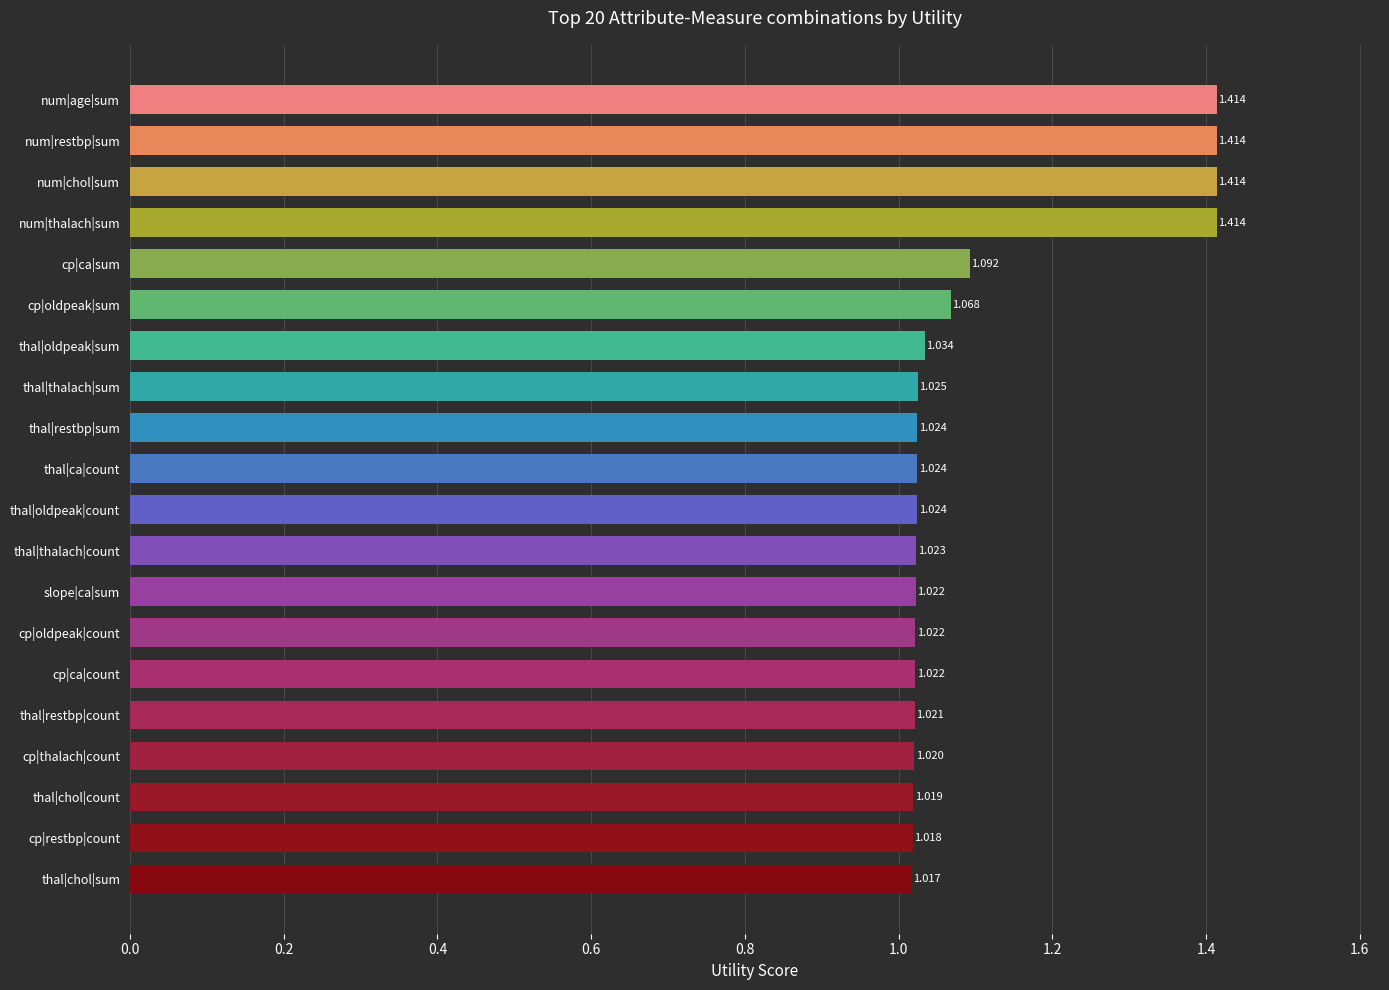

Where is the data nearest to the value 1?

thal|chol|sum